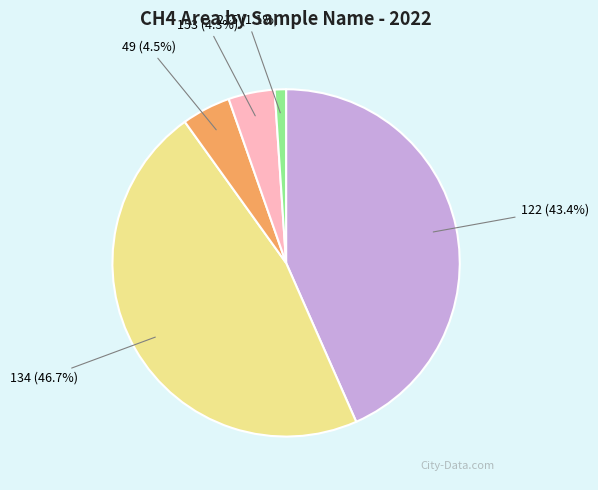

How many slices are in this pie chart?

5